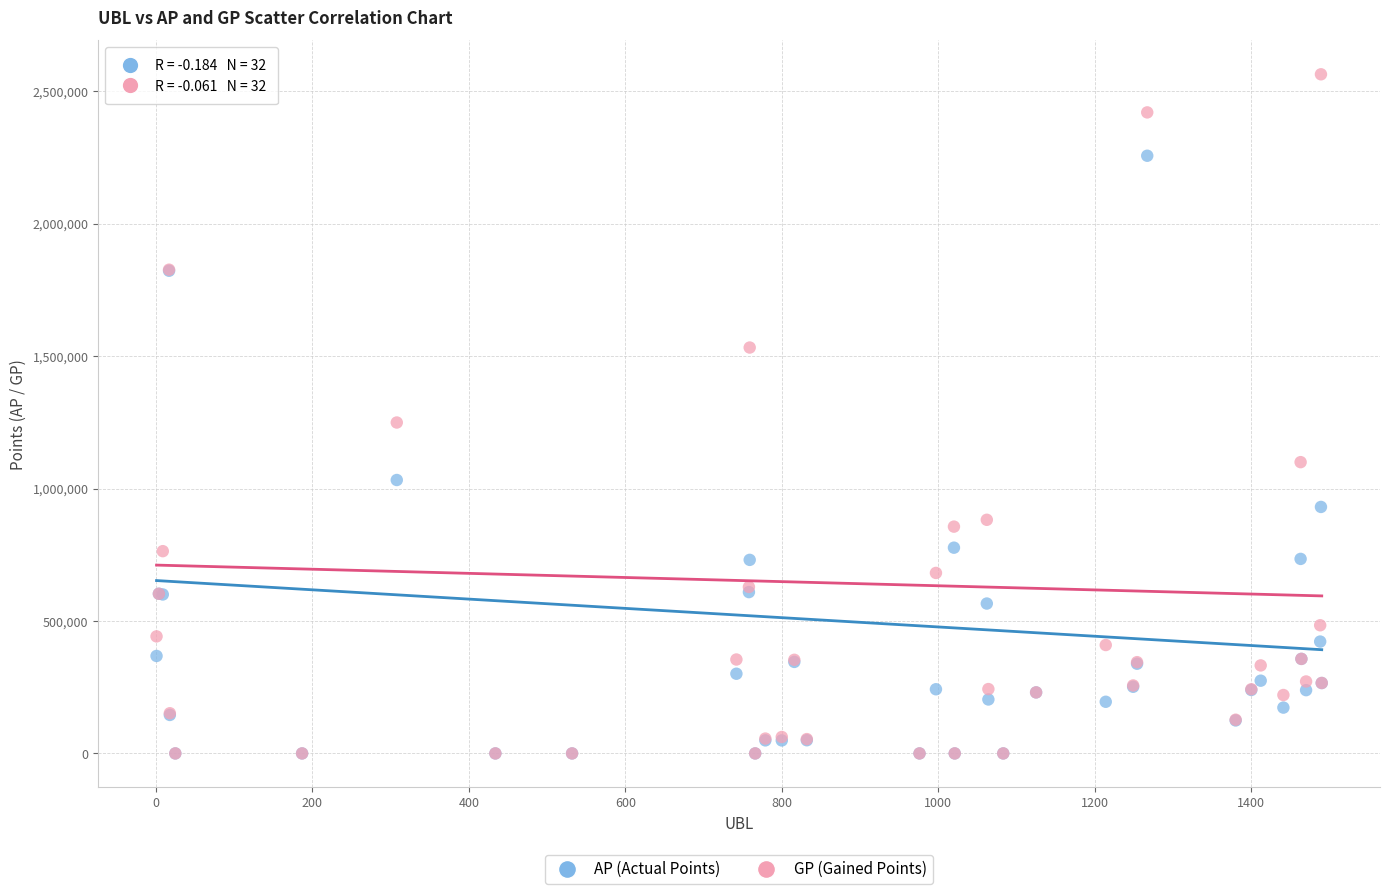

Which series contains the highest Y value?

GP (Gained Points)